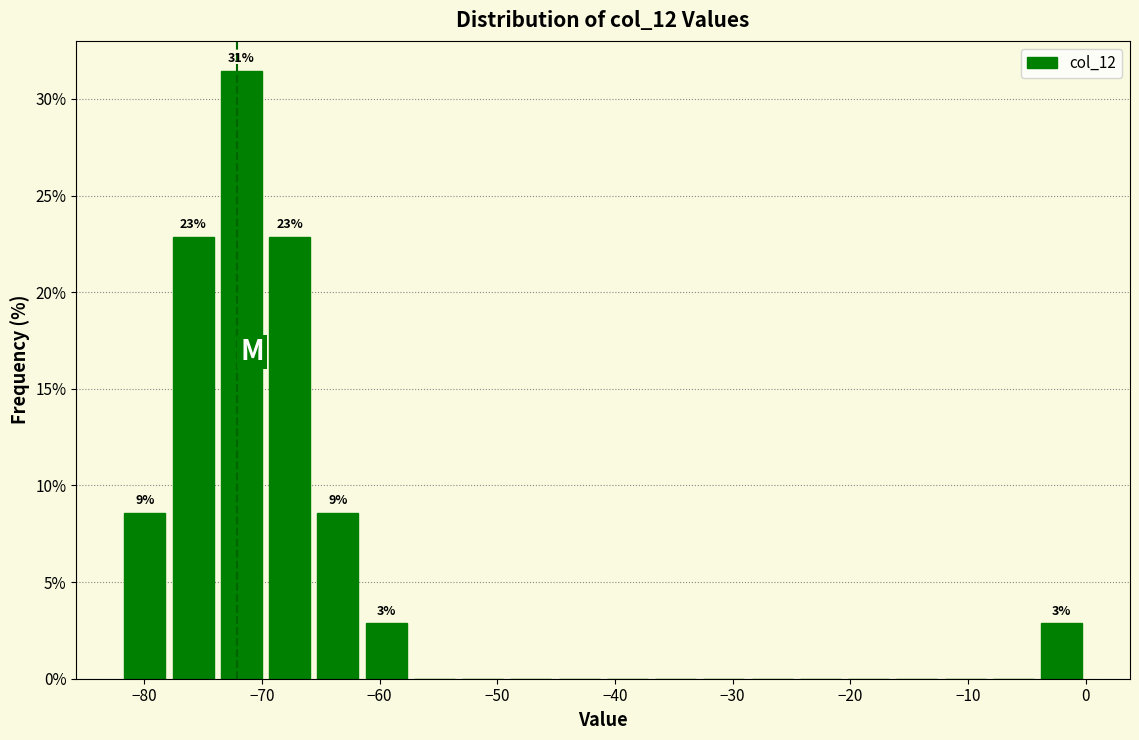

Which range on the x-axis has the tallest bar?

-73.8 to -69.7